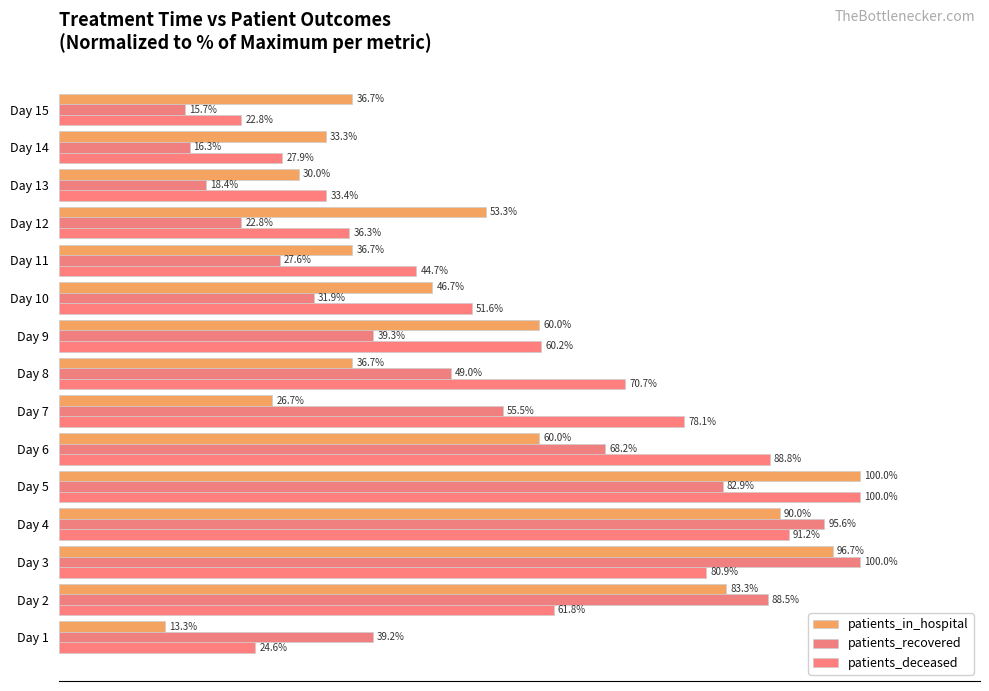

At which category is the sum across all series the highest?

Day 5